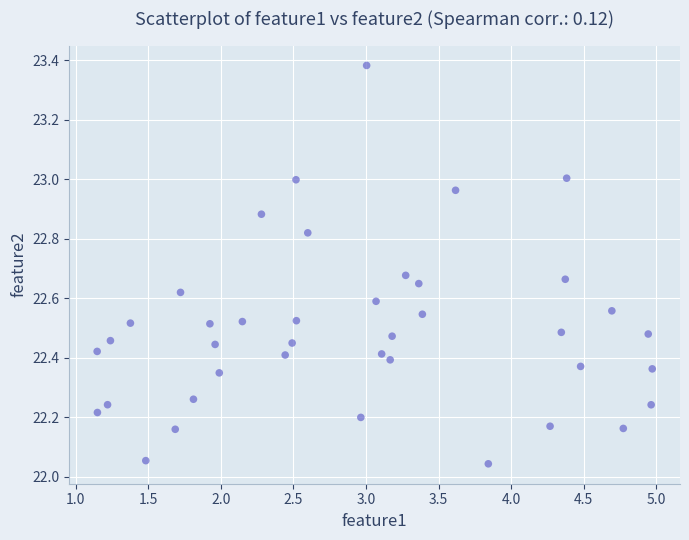

What is the range of Y values (max minus min)?

1.3